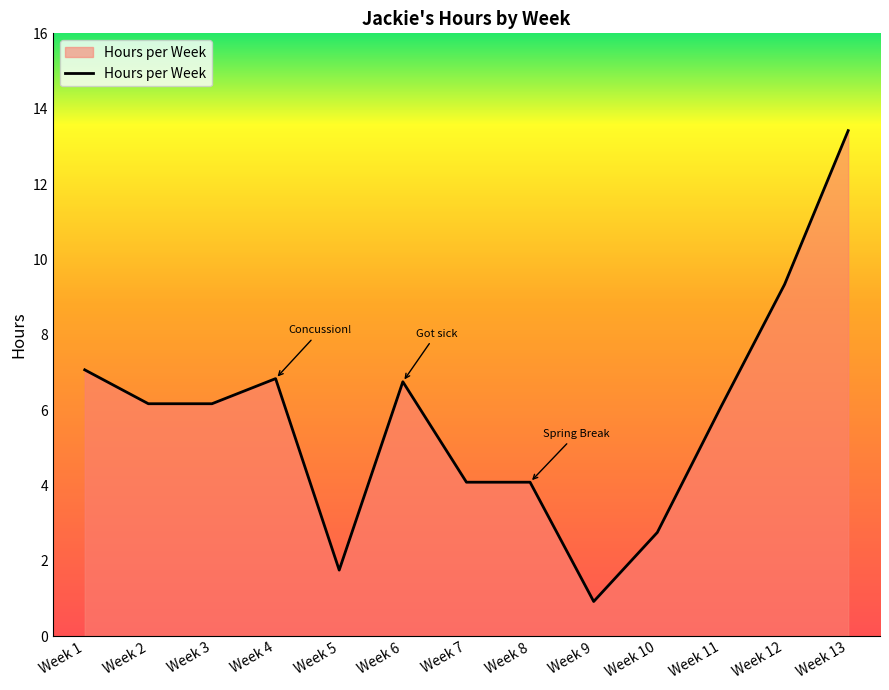

What is the approximate value at Week 9?

0.9